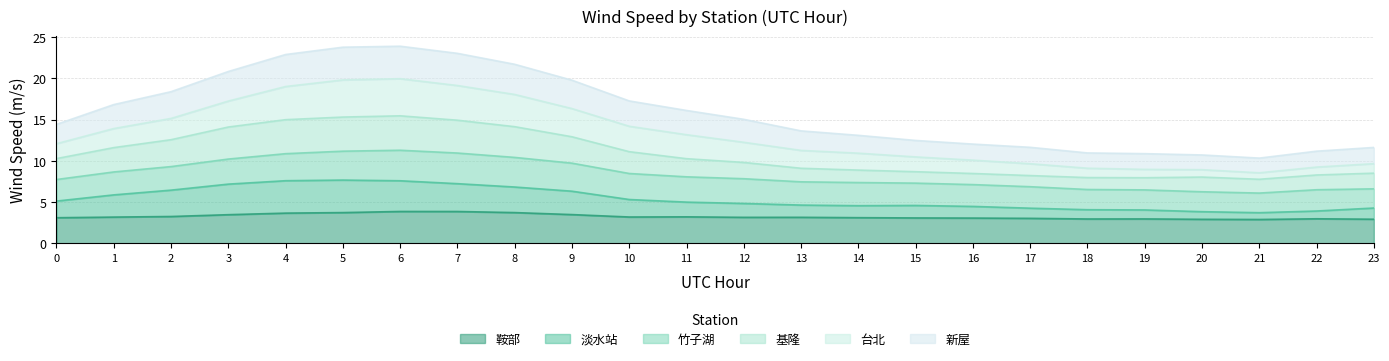

Which series changed the most between 19 and 23?

新屋